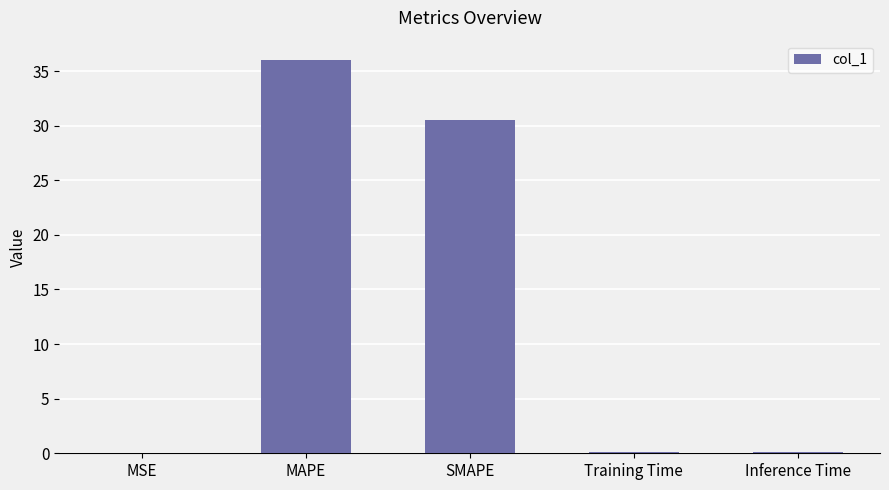

What is the difference between the values at SMAPE and MSE?

30.5